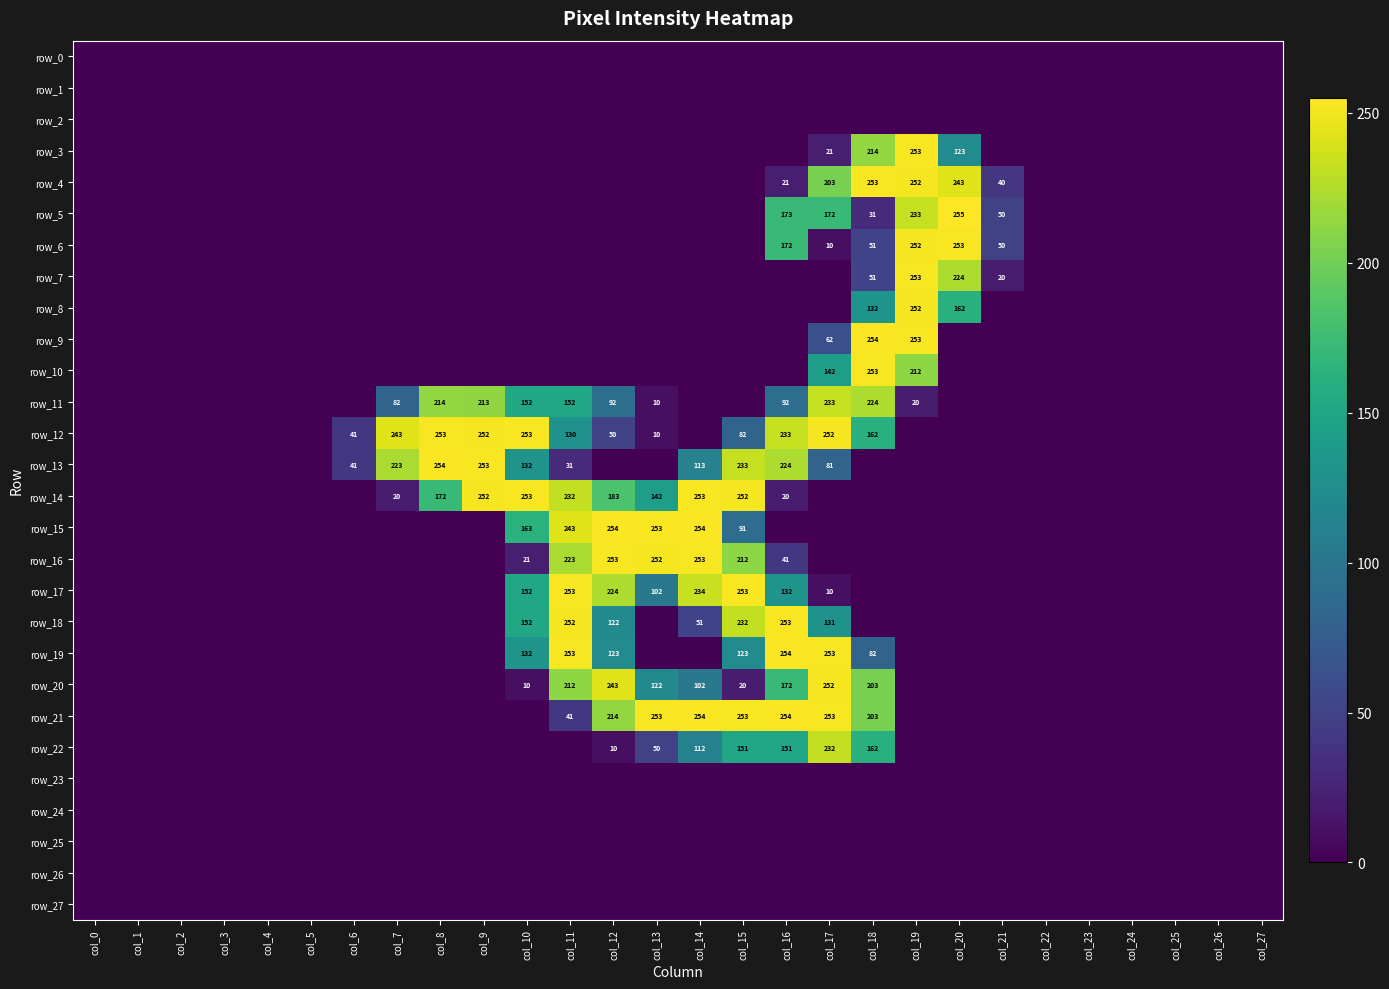

Reading left to right, extract all data points from this chart.

row_0: 0	0	0	0	0	0	0	0	0	0	0	0	0	0	0	0	0	0	0	0	0	0	0	0	0	0	0	0
row_1: 0	0	0	0	0	0	0	0	0	0	0	0	0	0	0	0	0	0	0	0	0	0	0	0	0	0	0	0
row_2: 0	0	0	0	0	0	0	0	0	0	0	0	0	0	0	0	0	0	0	0	0	0	0	0	0	0	0	0
row_3: 0	0	0	0	0	0	0	0	0	0	0	0	0	0	0	0	0	21	214	253	123	0	0	0	0	0	0	0
row_4: 0	0	0	0	0	0	0	0	0	0	0	0	0	0	0	0	21	203	253	252	243	40	0	0	0	0	0	0
row_5: 0	0	0	0	0	0	0	0	0	0	0	0	0	0	0	0	173	172	31	233	255	50	0	0	0	0	0	0
row_6: 0	0	0	0	0	0	0	0	0	0	0	0	0	0	0	0	172	10	51	252	253	50	0	0	0	0	0	0
row_7: 0	0	0	0	0	0	0	0	0	0	0	0	0	0	0	0	0	0	51	253	224	20	0	0	0	0	0	0
row_8: 0	0	0	0	0	0	0	0	0	0	0	0	0	0	0	0	0	0	132	252	162	0	0	0	0	0	0	0
row_9: 0	0	0	0	0	0	0	0	0	0	0	0	0	0	0	0	0	62	254	253	0	0	0	0	0	0	0	0
row_10: 0	0	0	0	0	0	0	0	0	0	0	0	0	0	0	0	0	142	253	212	0	0	0	0	0	0	0	0
row_11: 0	0	0	0	0	0	0	82	214	213	152	152	92	10	0	0	92	233	224	20	0	0	0	0	0	0	0	0
row_12: 0	0	0	0	0	0	41	243	253	252	253	130	50	10	0	82	233	252	162	0	0	0	0	0	0	0	0	0
row_13: 0	0	0	0	0	0	41	223	254	253	132	31	0	0	113	233	224	81	0	0	0	0	0	0	0	0	0	0
row_14: 0	0	0	0	0	0	0	20	172	252	253	232	183	142	253	252	20	0	0	0	0	0	0	0	0	0	0	0
row_15: 0	0	0	0	0	0	0	0	0	0	163	243	254	253	254	91	0	0	0	0	0	0	0	0	0	0	0	0
row_16: 0	0	0	0	0	0	0	0	0	0	21	223	253	252	253	212	41	0	0	0	0	0	0	0	0	0	0	0
row_17: 0	0	0	0	0	0	0	0	0	0	152	253	224	102	234	253	132	10	0	0	0	0	0	0	0	0	0	0
row_18: 0	0	0	0	0	0	0	0	0	0	152	252	122	0	51	232	253	131	0	0	0	0	0	0	0	0	0	0
row_19: 0	0	0	0	0	0	0	0	0	0	132	253	123	0	0	123	254	253	82	0	0	0	0	0	0	0	0	0
row_20: 0	0	0	0	0	0	0	0	0	0	10	212	243	122	102	20	172	252	203	0	0	0	0	0	0	0	0	0
row_21: 0	0	0	0	0	0	0	0	0	0	0	41	214	253	254	253	254	253	203	0	0	0	0	0	0	0	0	0
row_22: 0	0	0	0	0	0	0	0	0	0	0	0	10	50	112	151	151	232	162	0	0	0	0	0	0	0	0	0
row_23: 0	0	0	0	0	0	0	0	0	0	0	0	0	0	0	0	0	0	0	0	0	0	0	0	0	0	0	0
row_24: 0	0	0	0	0	0	0	0	0	0	0	0	0	0	0	0	0	0	0	0	0	0	0	0	0	0	0	0
row_25: 0	0	0	0	0	0	0	0	0	0	0	0	0	0	0	0	0	0	0	0	0	0	0	0	0	0	0	0
row_26: 0	0	0	0	0	0	0	0	0	0	0	0	0	0	0	0	0	0	0	0	0	0	0	0	0	0	0	0
row_27: 0	0	0	0	0	0	0	0	0	0	0	0	0	0	0	0	0	0	0	0	0	0	0	0	0	0	0	0